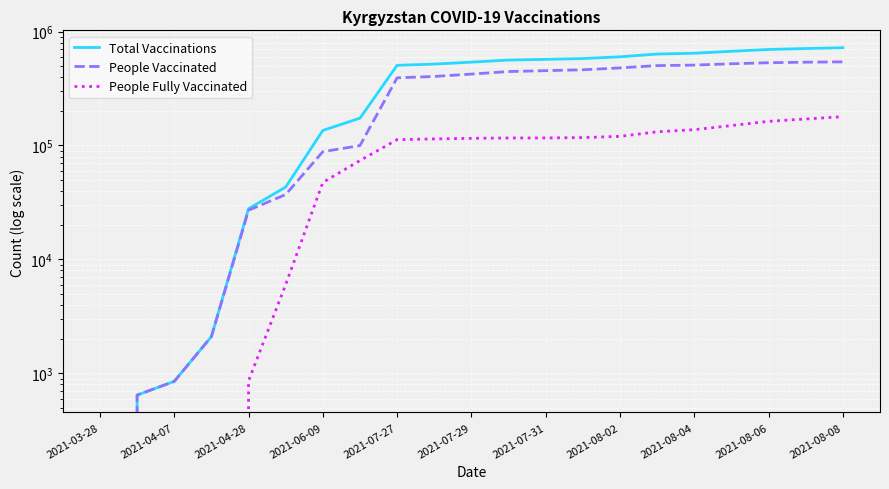

List the series in order of their overall mean, lowest first.

People Fully Vaccinated, People Vaccinated, Total Vaccinations